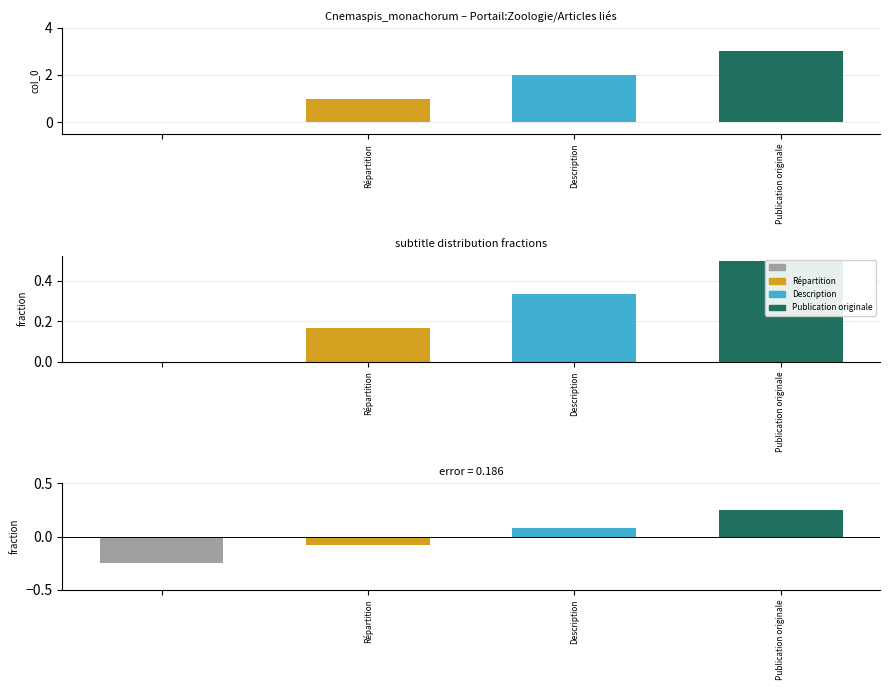

Which has a higher value, Publication originale or Répartition?

Publication originale